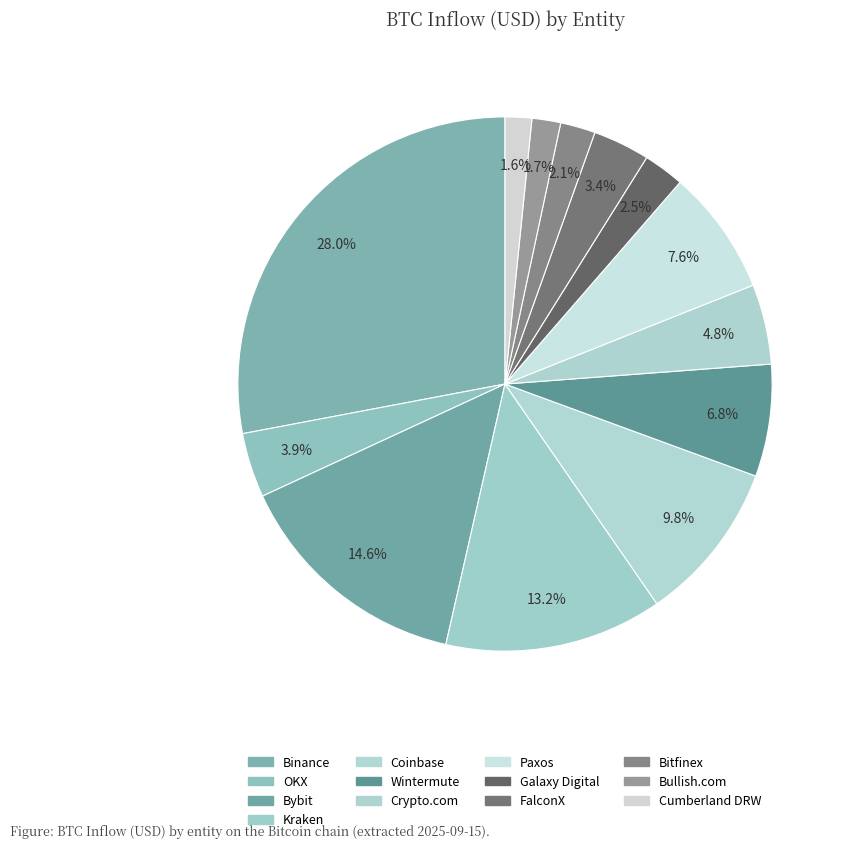

Between Coinbase and Galaxy Digital, which is larger?

Coinbase